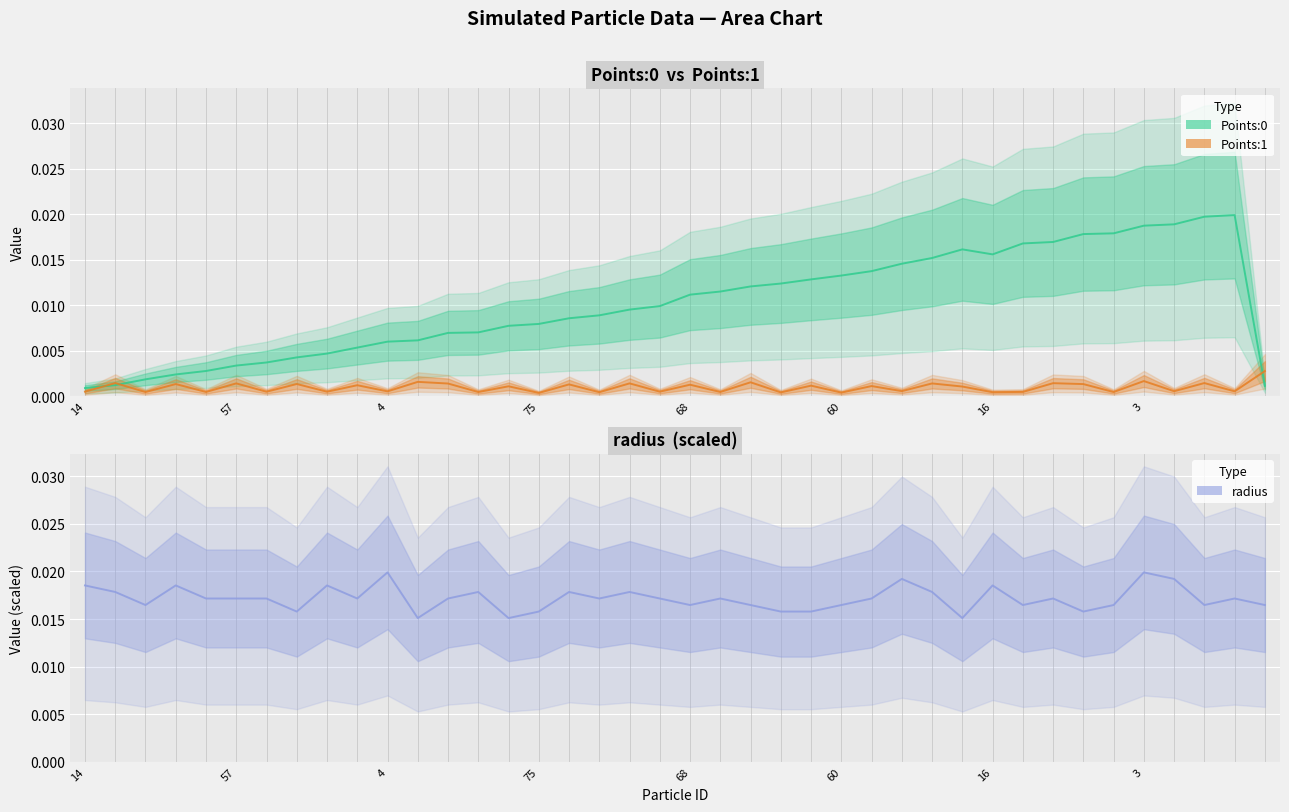

Rank the series by their average value, from lowest to highest.

Points:1, Points:0, radius